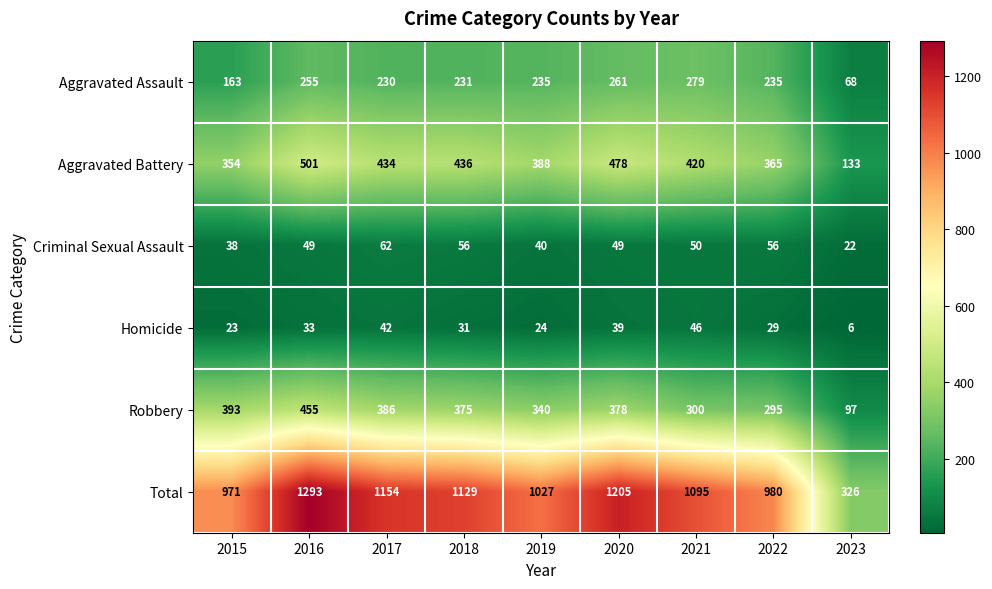

Between 2017 and 2021, which series saw the biggest shift?

Robbery